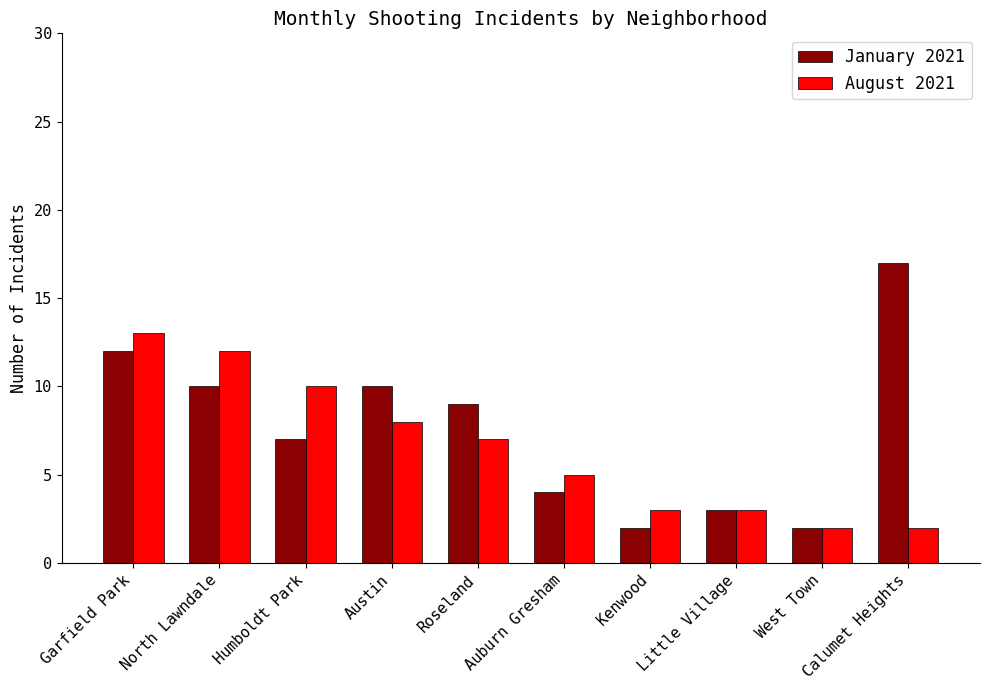

What is the average value of the January 2021 series?

8